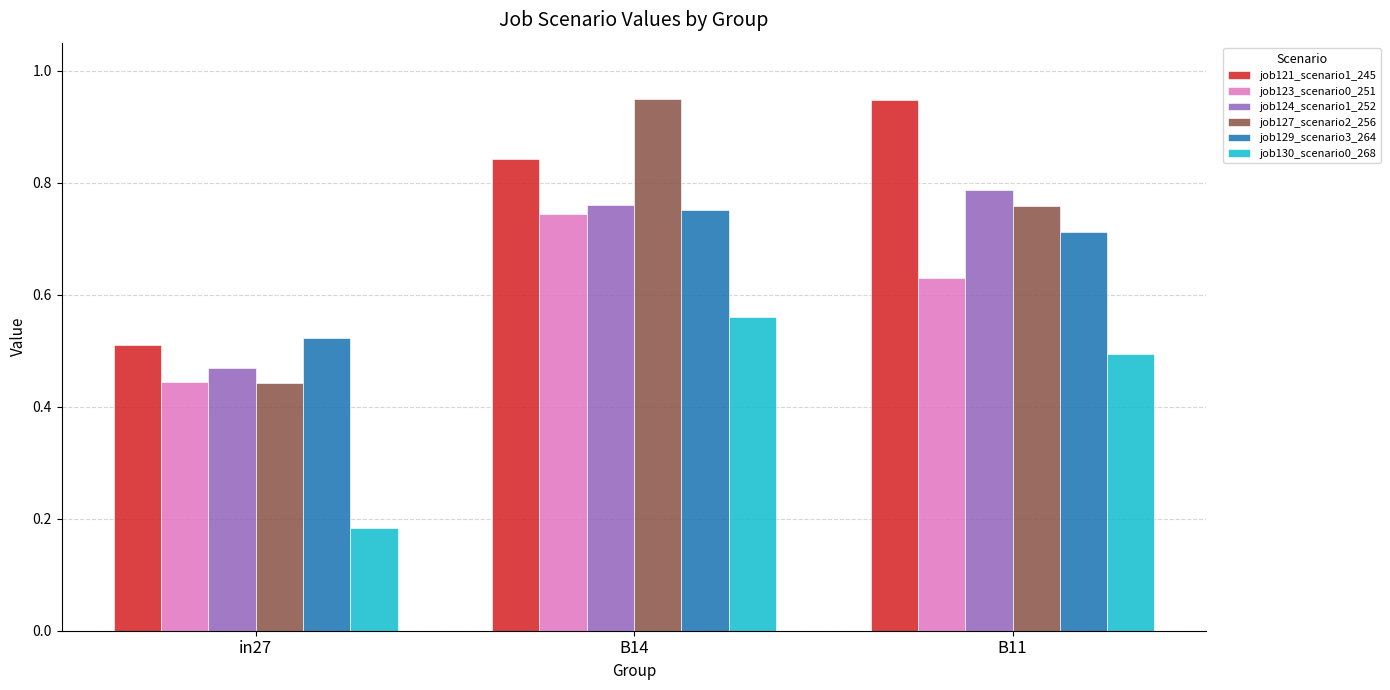

Which category has the lowest value in the job124_scenario1_252 series?

in27